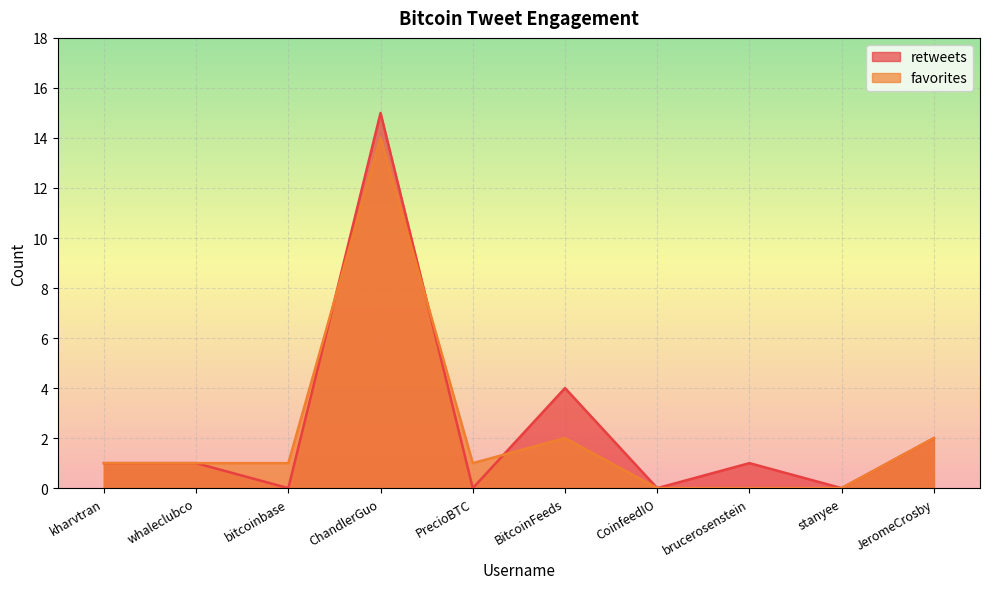

After their last crossing, which series has the higher values: favorites or retweets?

retweets